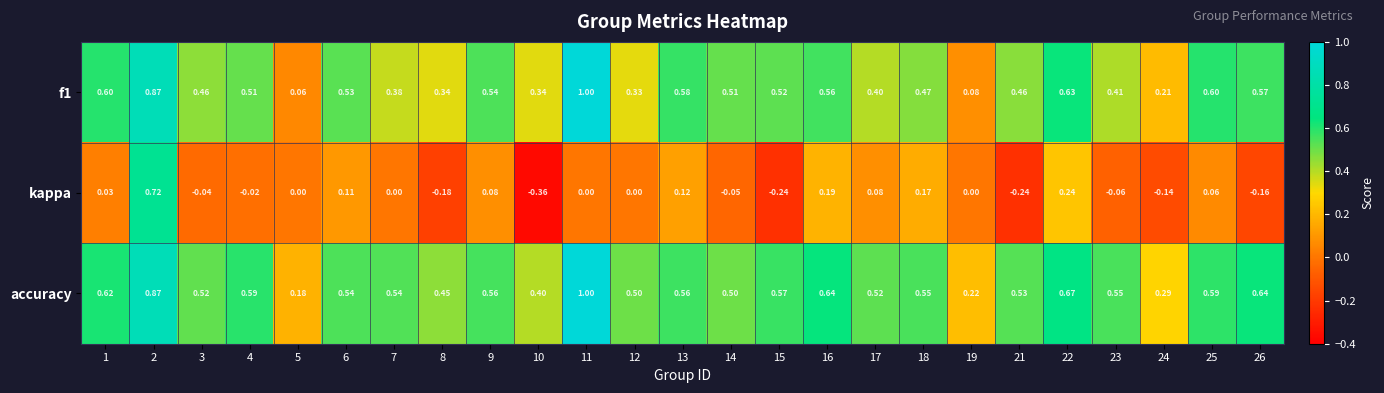

Which series has the largest total across all categories?

accuracy